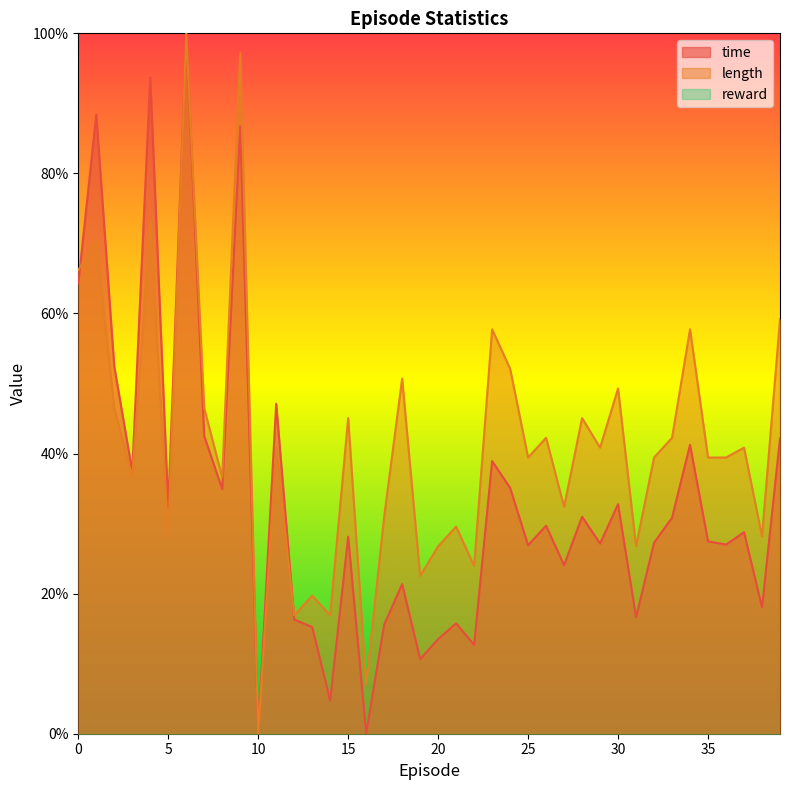

What is the value of the length point at the 14th from the left?

0.2